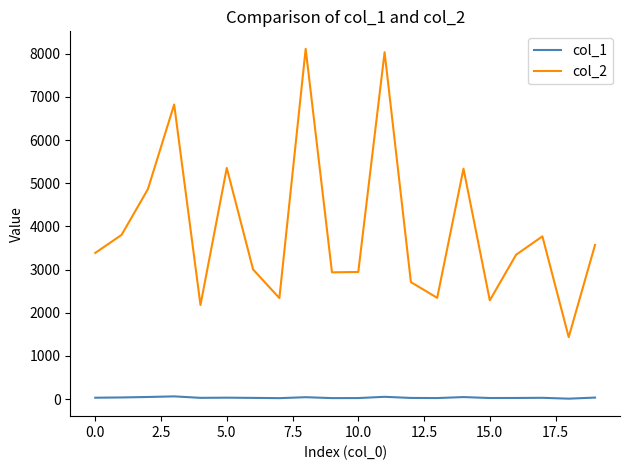

Does the chart display data point markers on the line(s)?

No